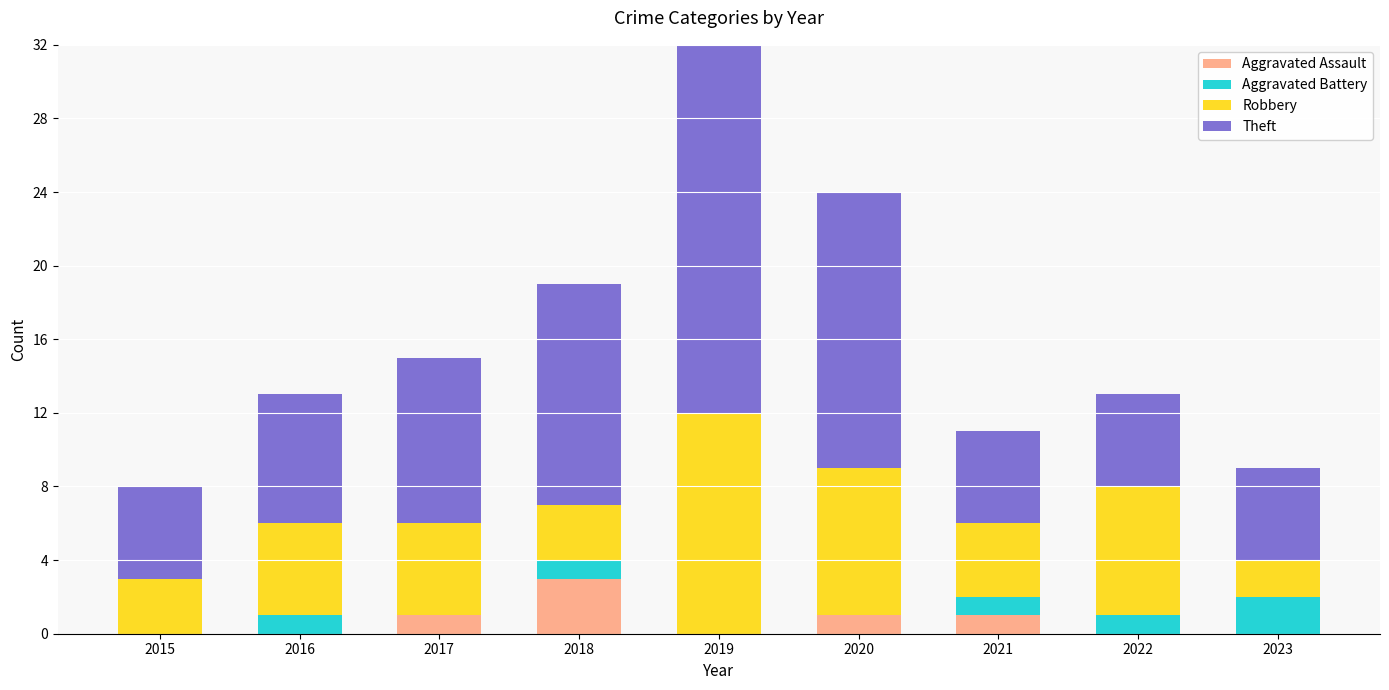

Reading right to left, list all the values displayed in this chart.

Aggravated Assault: 2023=0	2022=0	2021=1	2020=1	2019=0	2018=3	2017=1	2016=0	2015=0
Aggravated Battery: 2023=2	2022=1	2021=1	2020=0	2019=0	2018=1	2017=0	2016=1	2015=0
Robbery: 2023=2	2022=7	2021=4	2020=8	2019=12	2018=3	2017=5	2016=5	2015=3
Theft: 2023=5	2022=5	2021=5	2020=15	2019=26	2018=12	2017=9	2016=7	2015=5